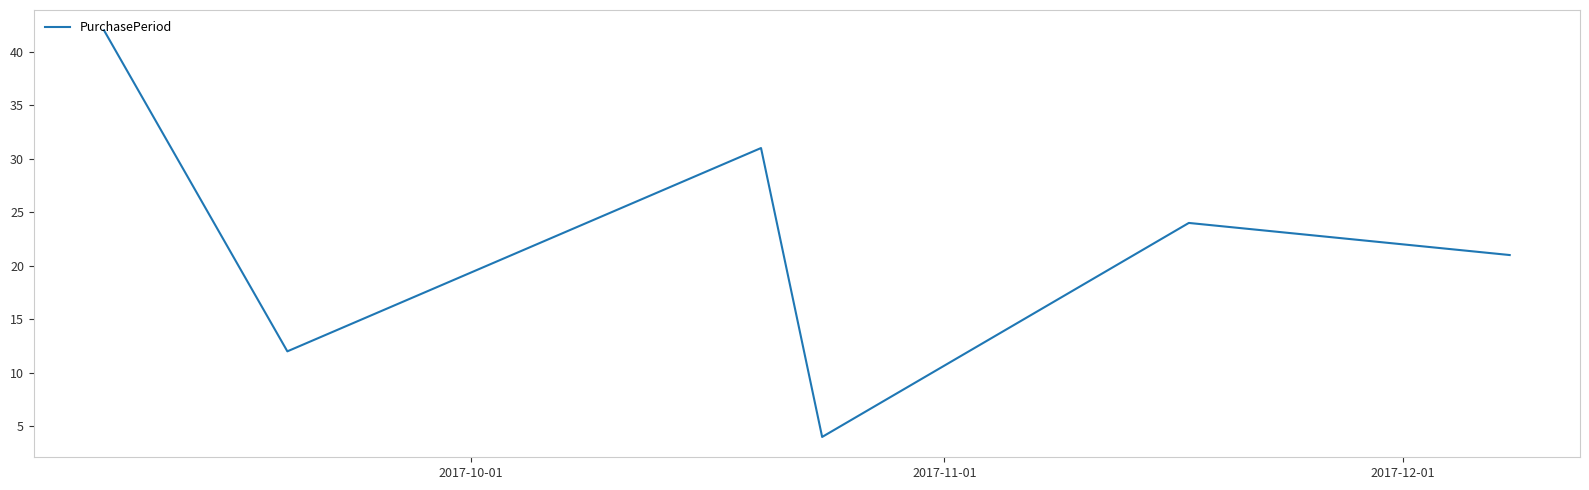

How many interior local peaks (higher than both neighbors) does the data have?

2